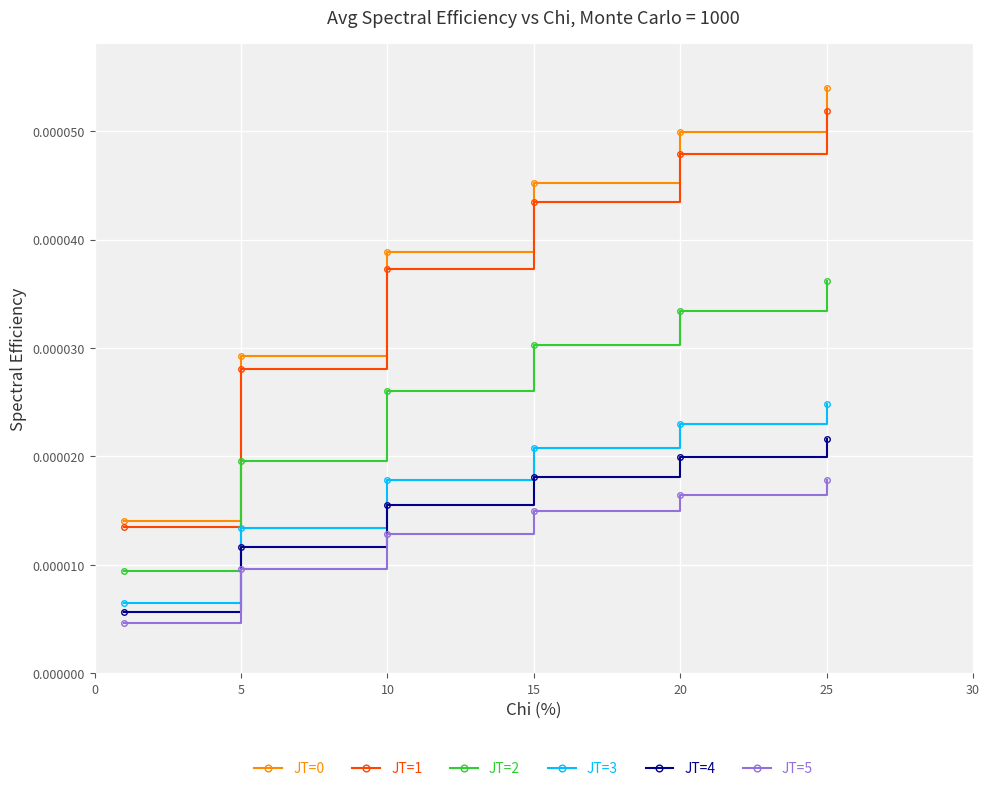

True or false: JT=2 and JT=1 cross at least once.

False